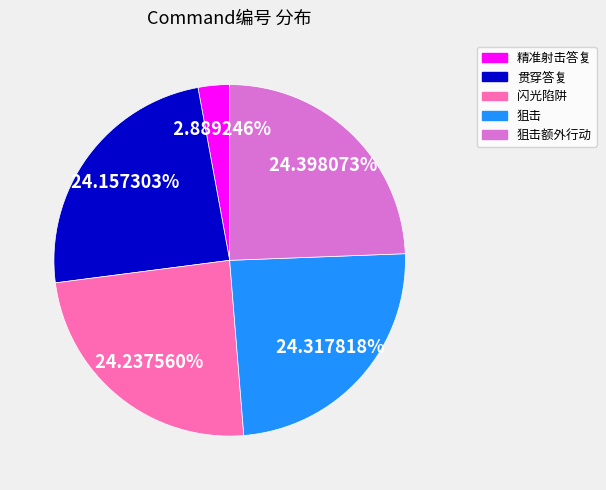

Is there a majority slice in this chart?

No